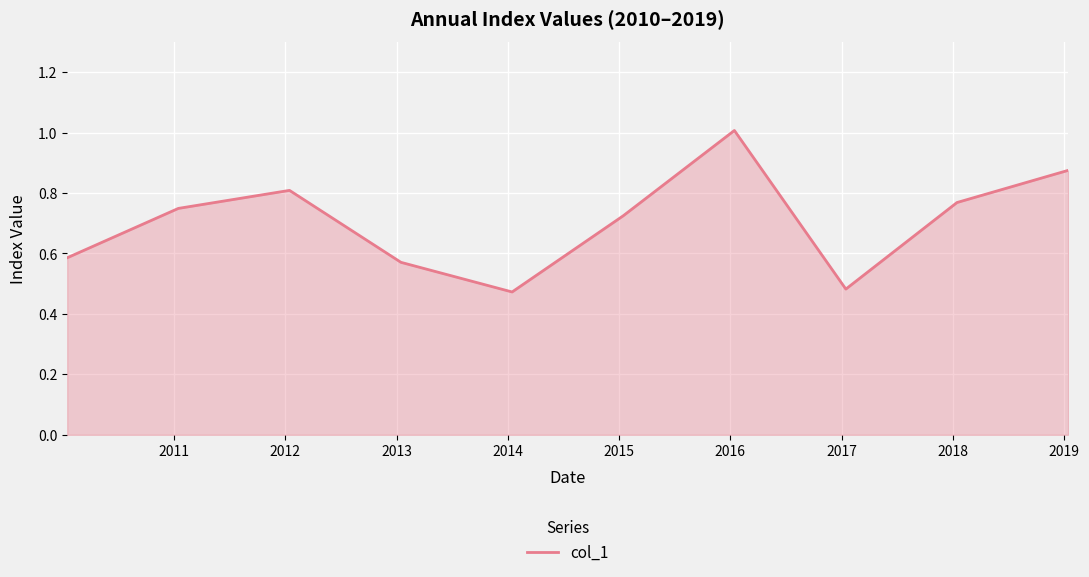

What is the greatest value displayed?

1.0